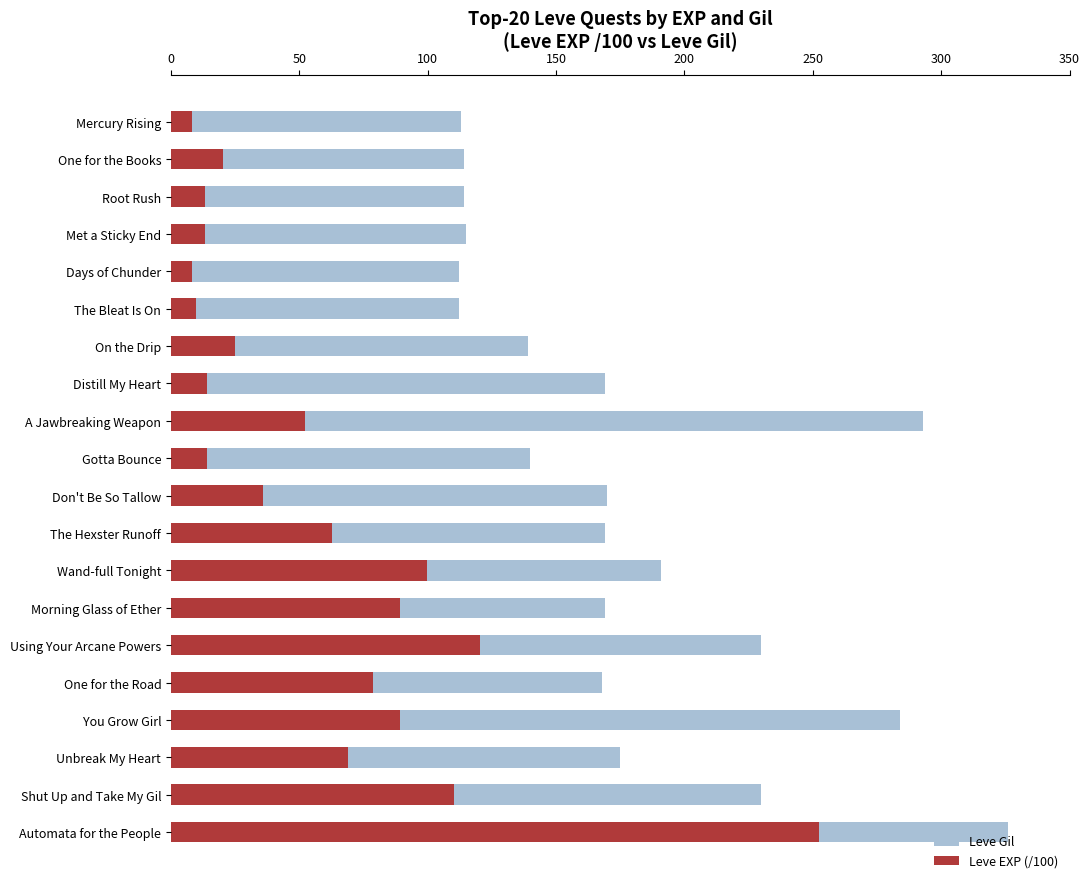

What position from the left is You Grow Girl?

17